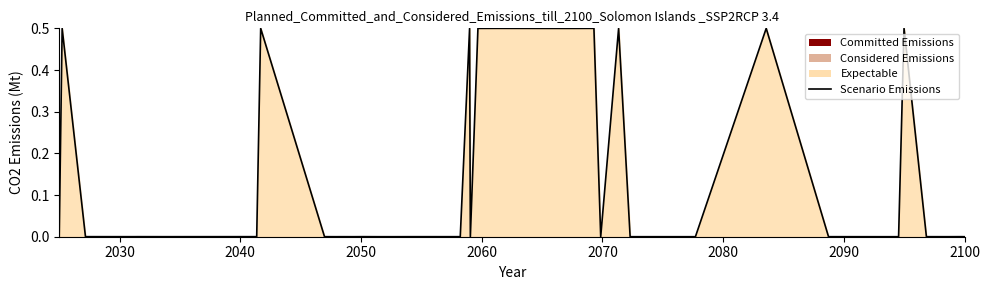

How many points are higher than both their immediate neighbors (excluding endpoints)?

13